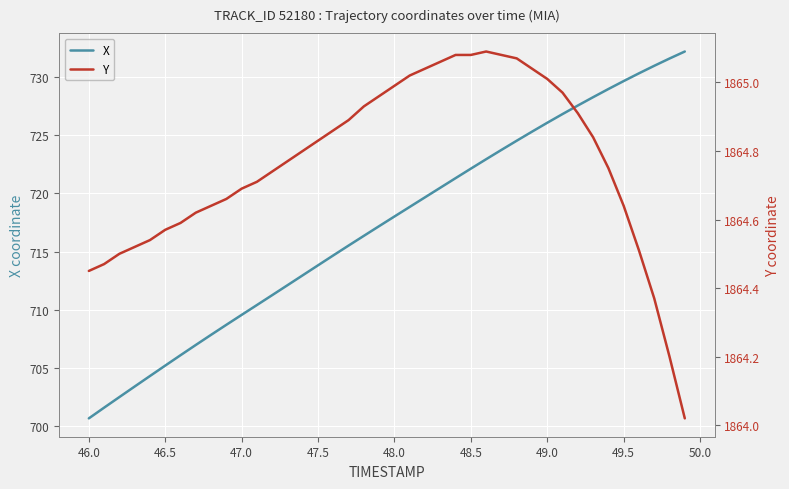

True or false: Y has more than 0 interior local peaks.

True